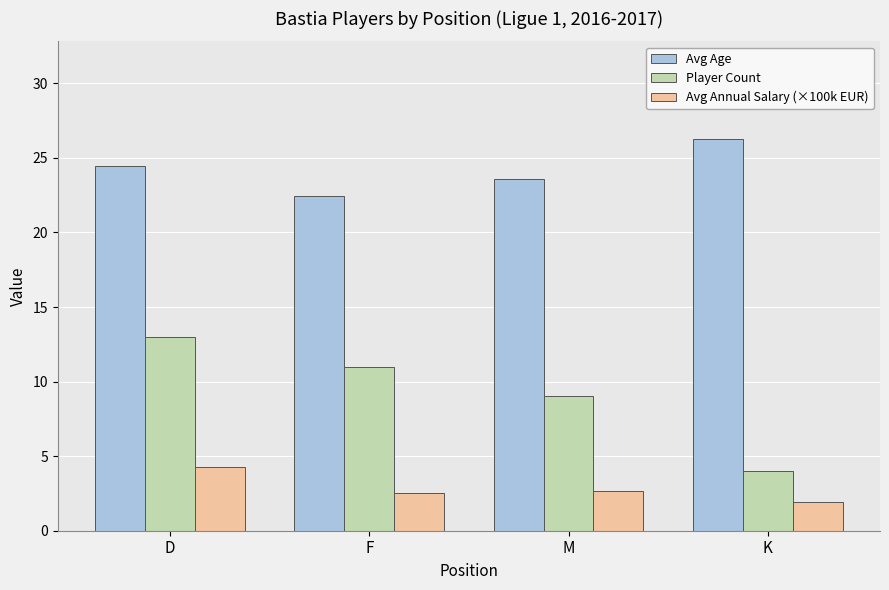

Which label corresponds to the smallest value in the chart?

K